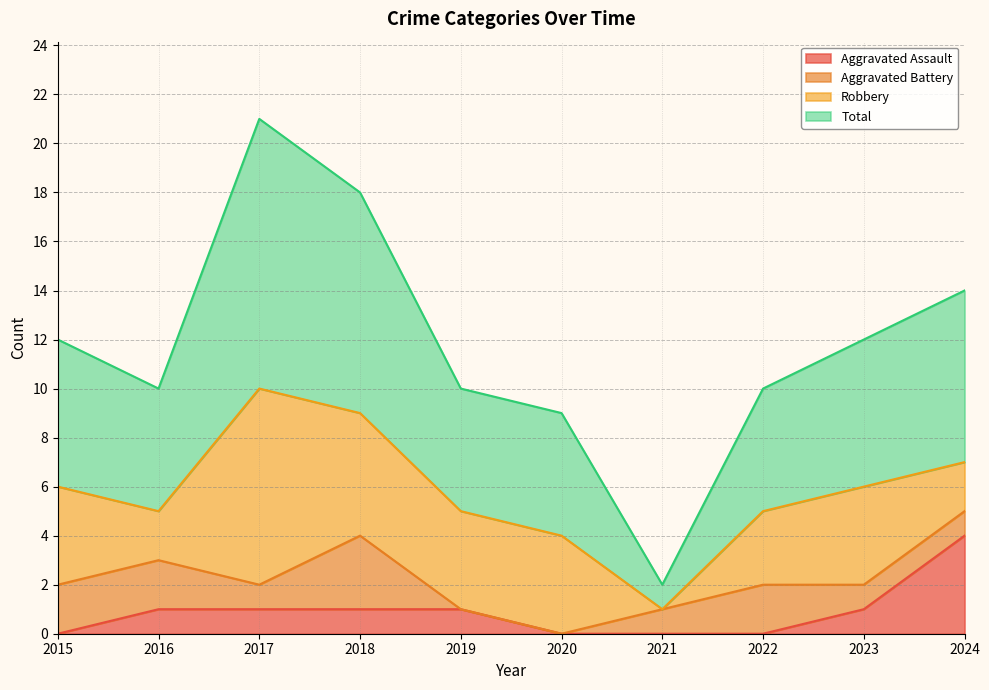

Is the value of Aggravated Assault at 2024 greater than the value of Total at 2019?

No